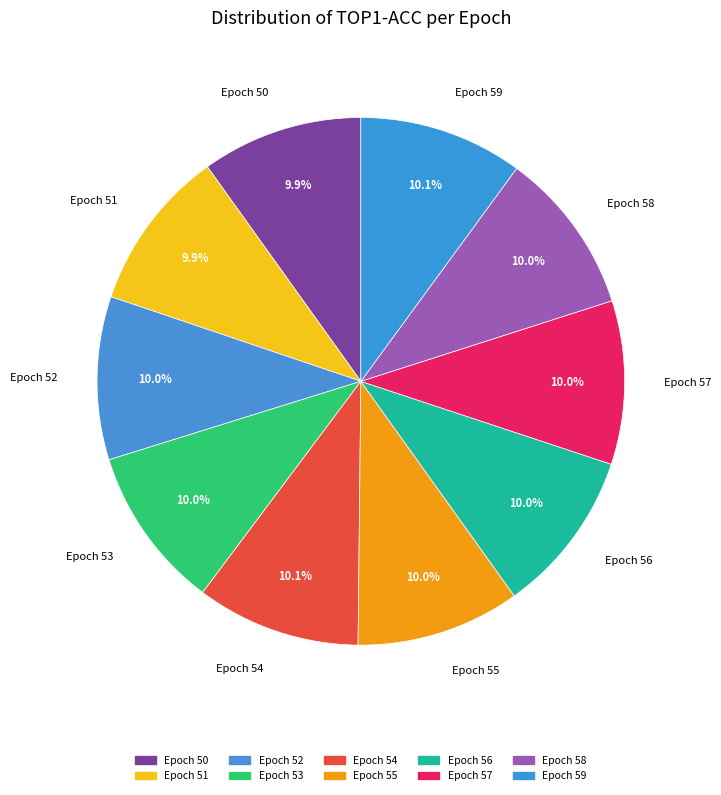

Does any single category account for the majority?

No